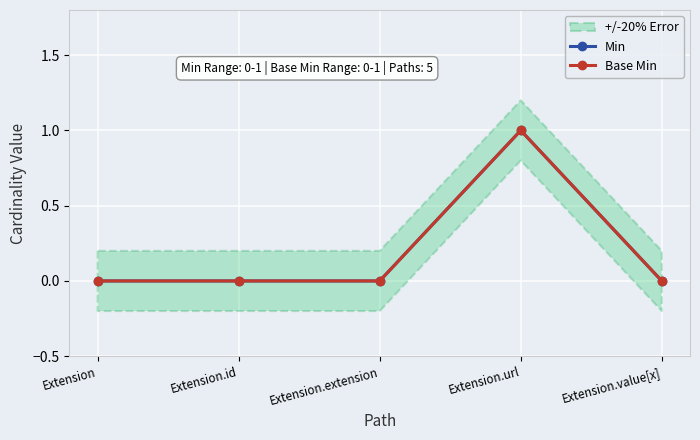

True or false: Min has more than 1 interior local peaks.

False